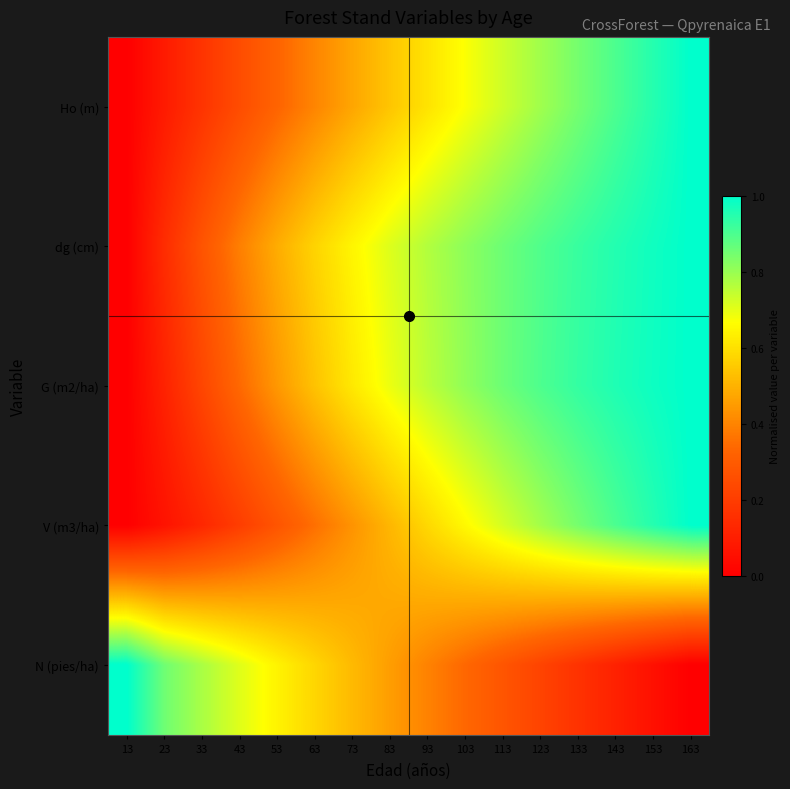

Which has a higher value, 103 or 63?

103